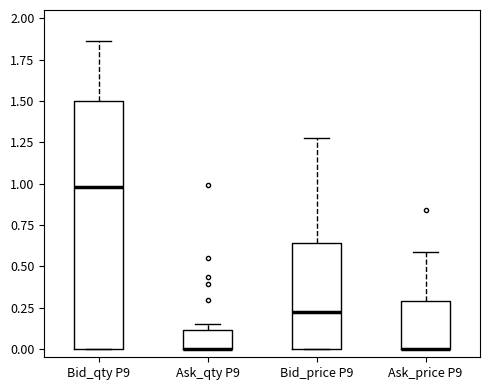

Comparing the boxes themselves (not the whiskers), which one is the tallest?

Bid_qty P9